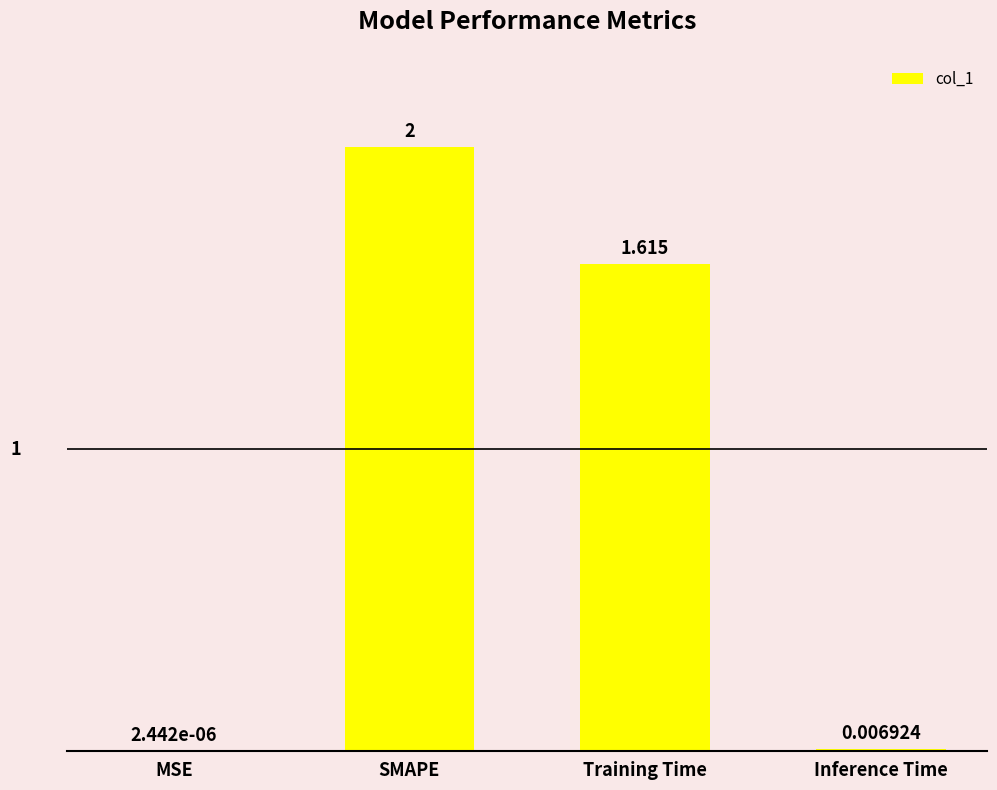

Which category has the highest value across all series?

SMAPE